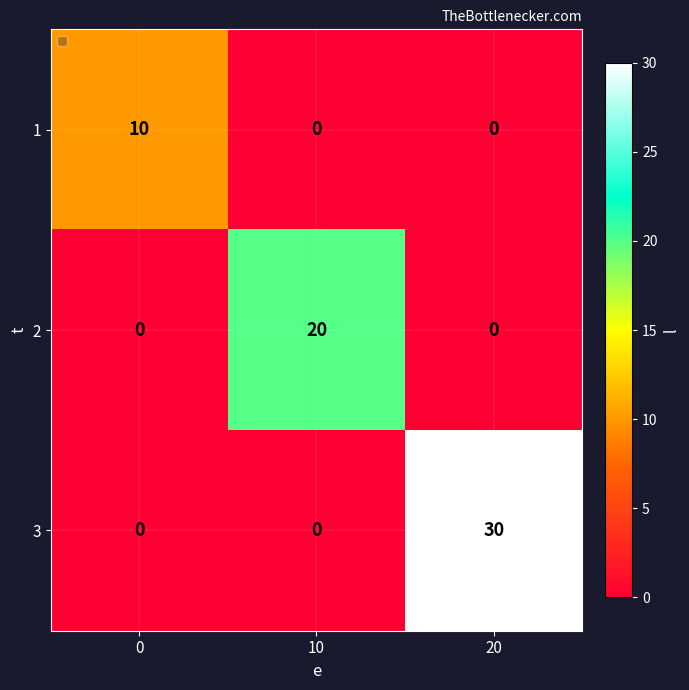

What is the total value across all series at 10?

20